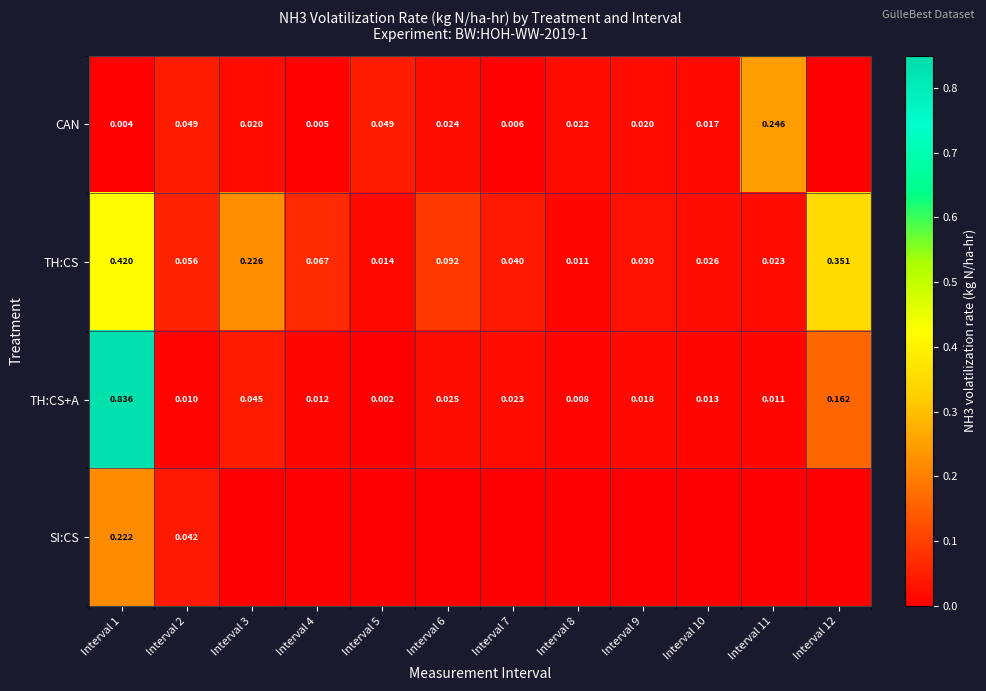

What is the highest value of the TH:CS series?

0.4